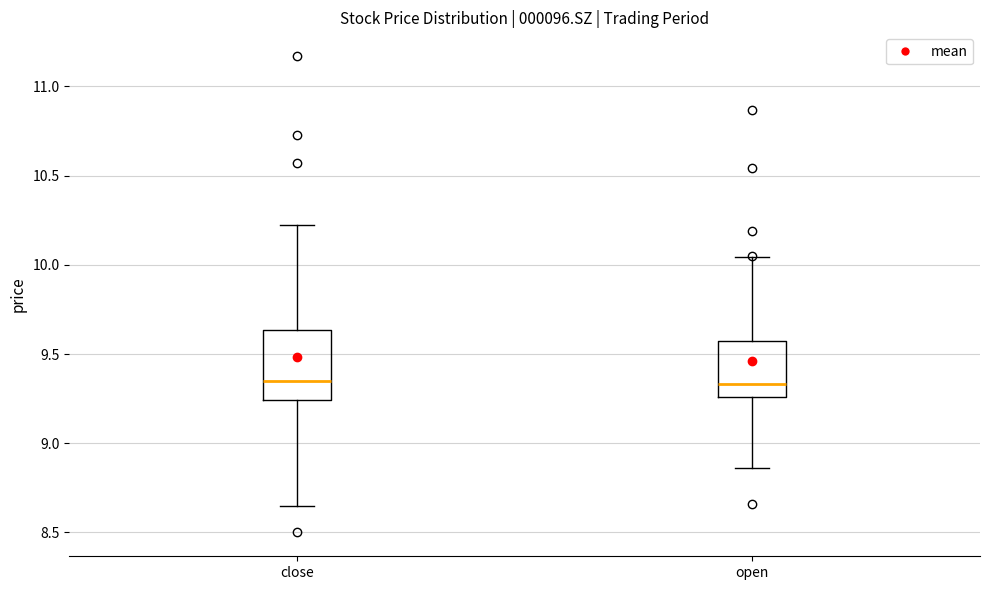

Where is the lower edge of the box for close on the y-axis? The values are not printed on the chart, so give them approximately, as read against the axis.

9.25